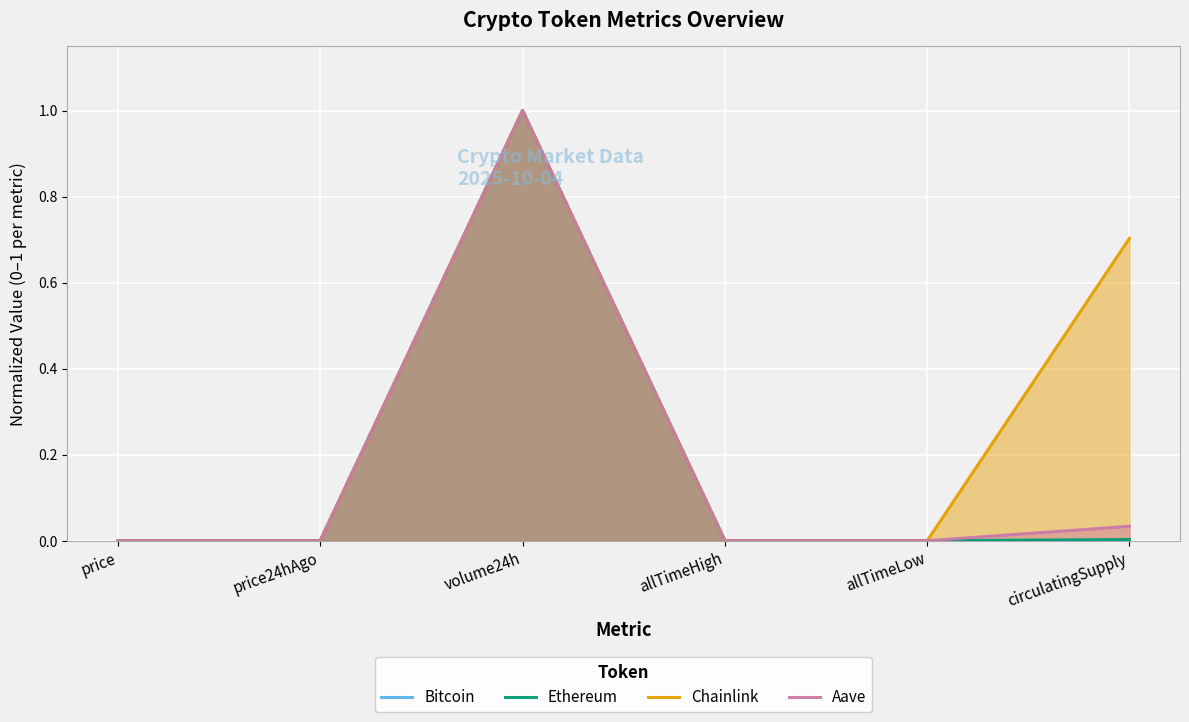

Where is Chainlink nearest to the value 0?

allTimeLow